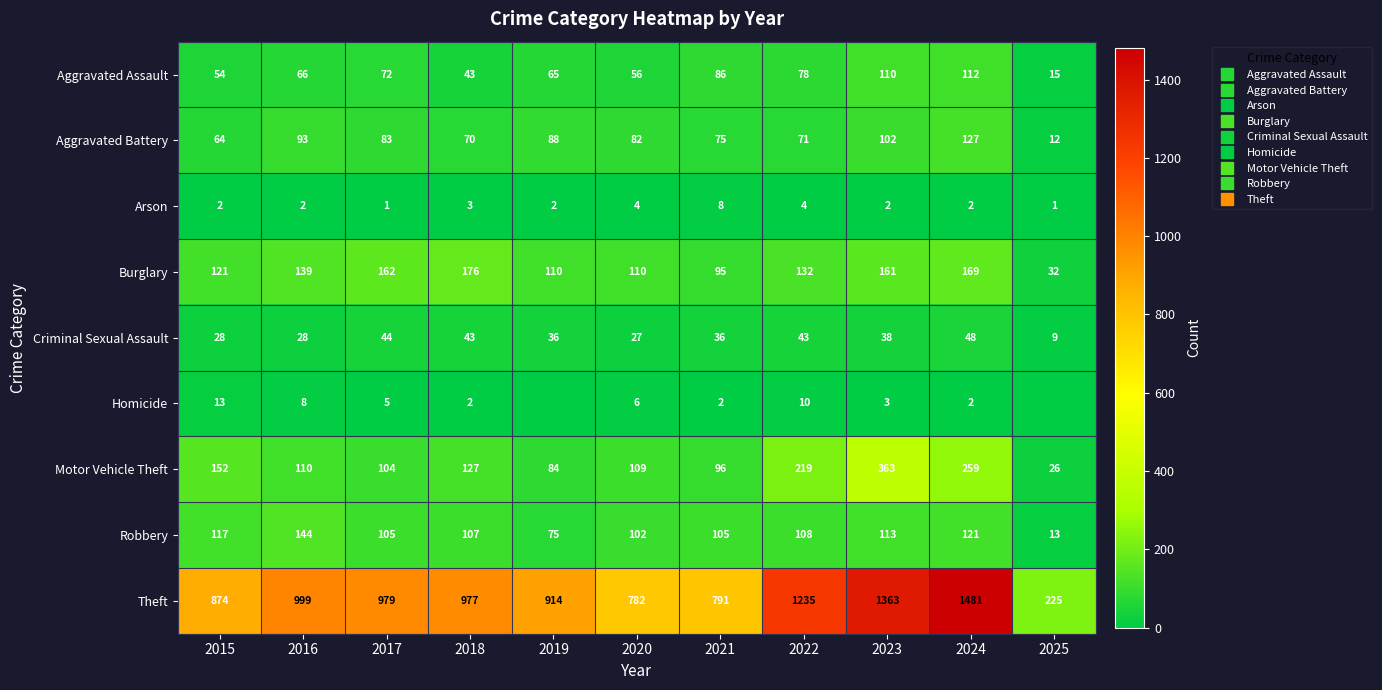

The value of Aggravated Assault at 2016 is 66. True or false?

True